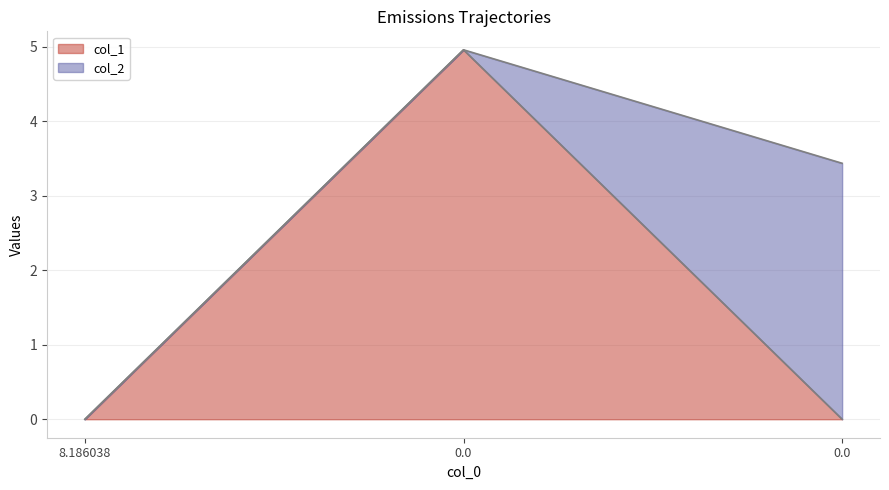

How many categories are shown in the chart?

3